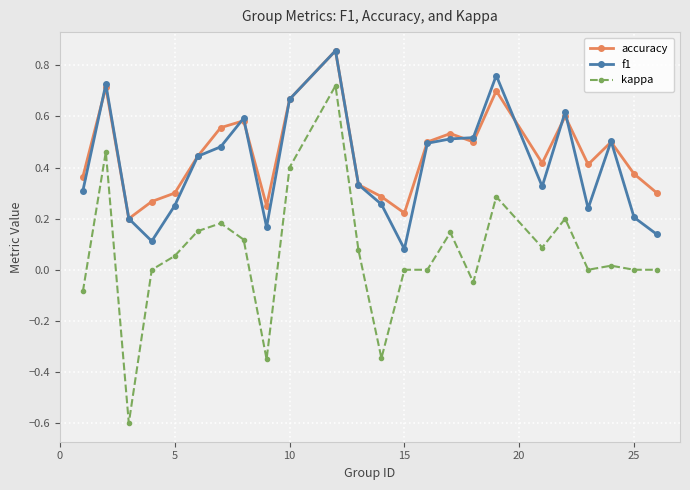

Is this an area chart (filled region under the line)?

No